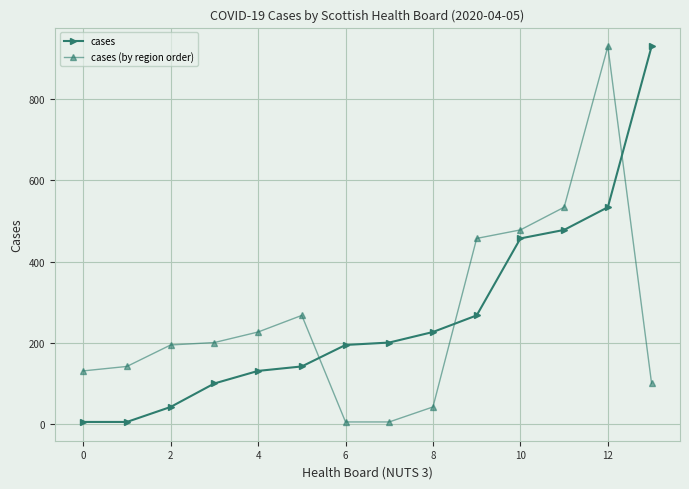

Which series ends up on top after the final intersection of cases (by region order) and cases?

cases